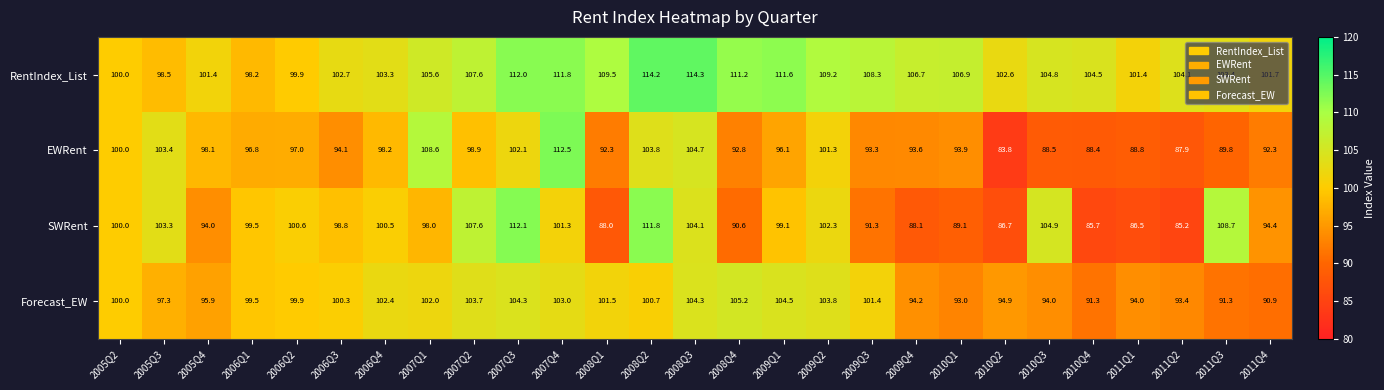

Which series has the largest range (max minus min)?

EWRent